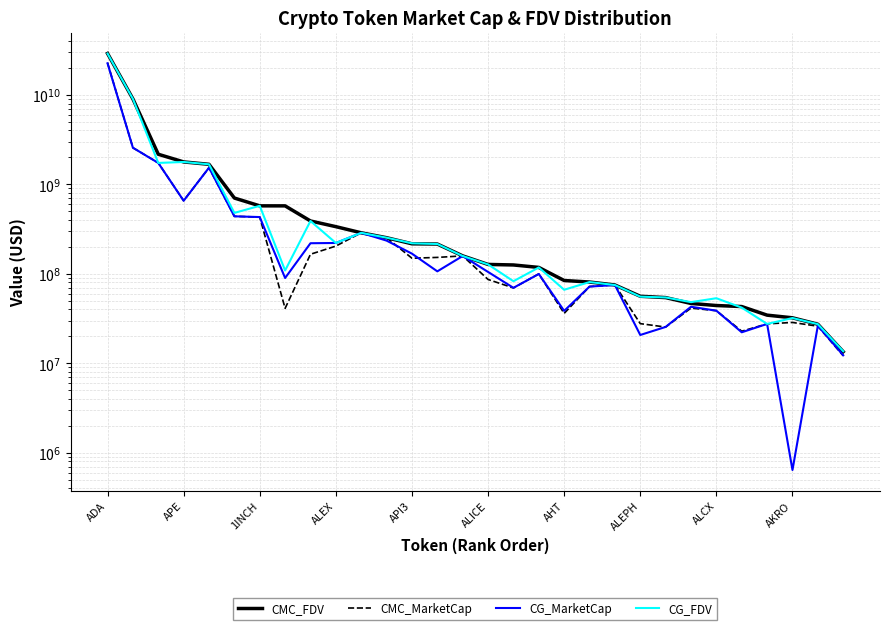

Which has a higher value, ALEX or 28?

ALEX